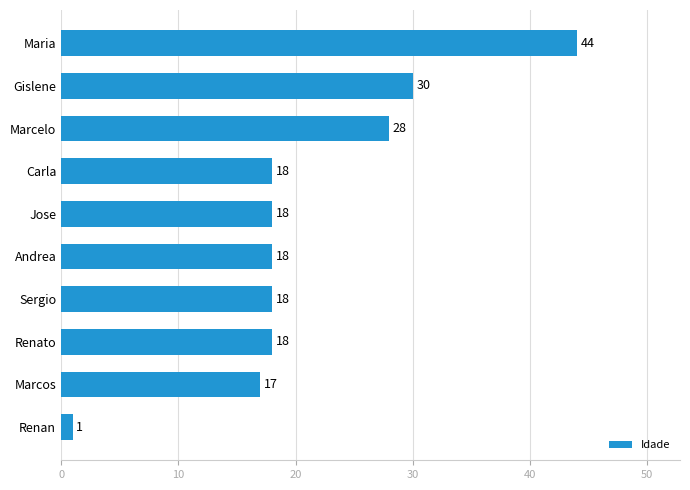

At which category does the chart reach its minimum across all series?

Renan